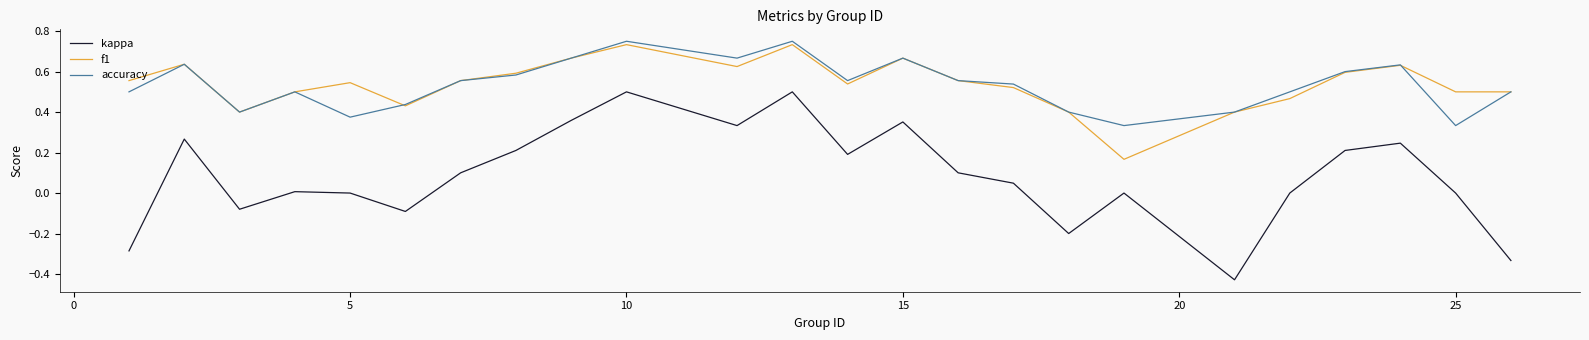

True or false: kappa and accuracy cross at least once.

False